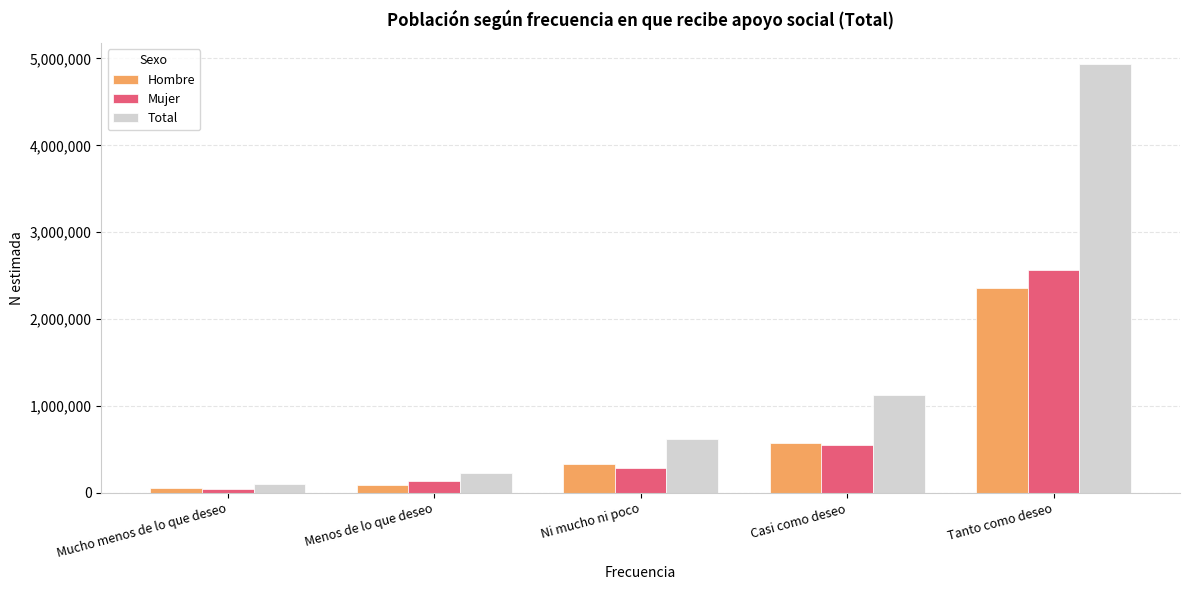

At which label does Total reach its peak?

Tanto como deseo